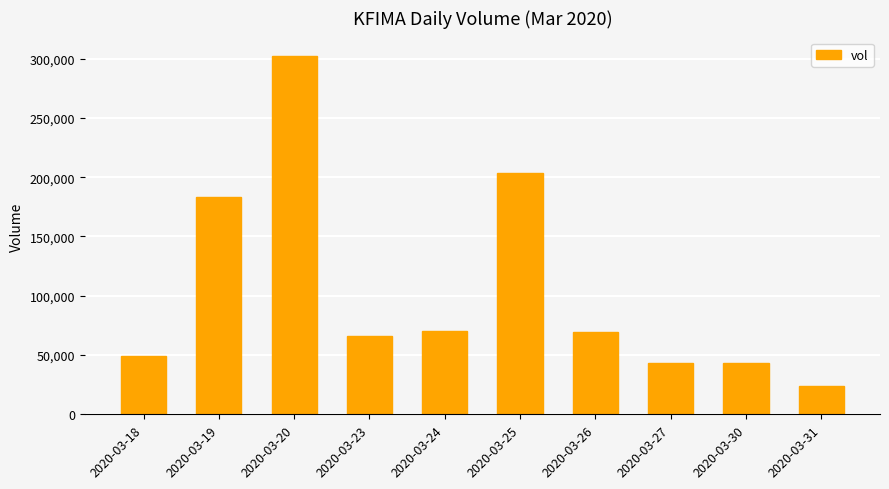

The chart shows a value of 69000 at 2020-03-26. True or false?

True